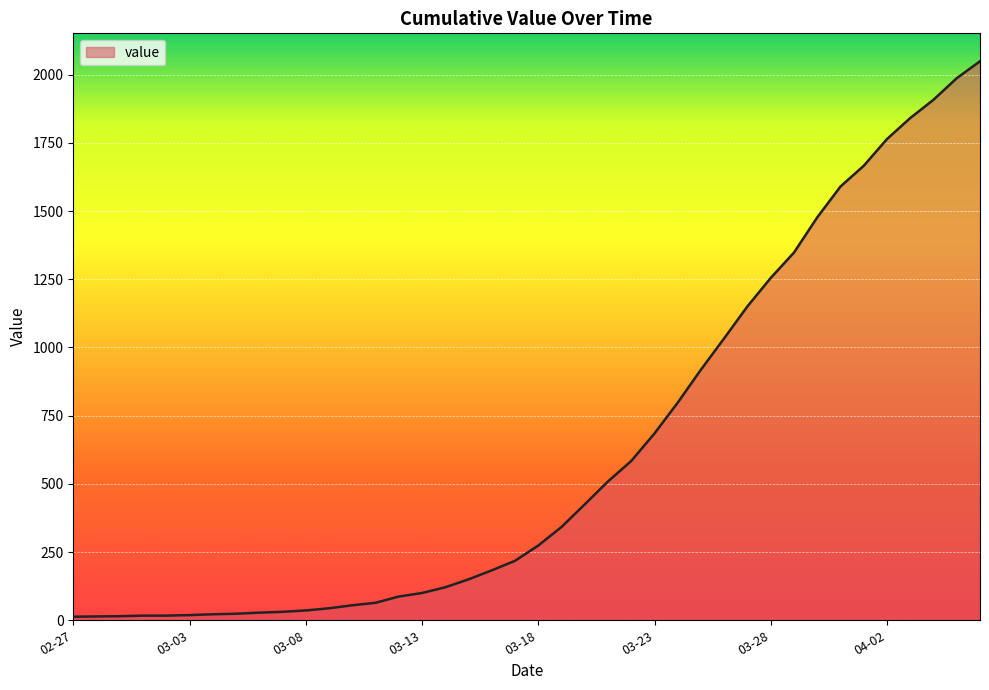

What is the greatest value displayed?

2049